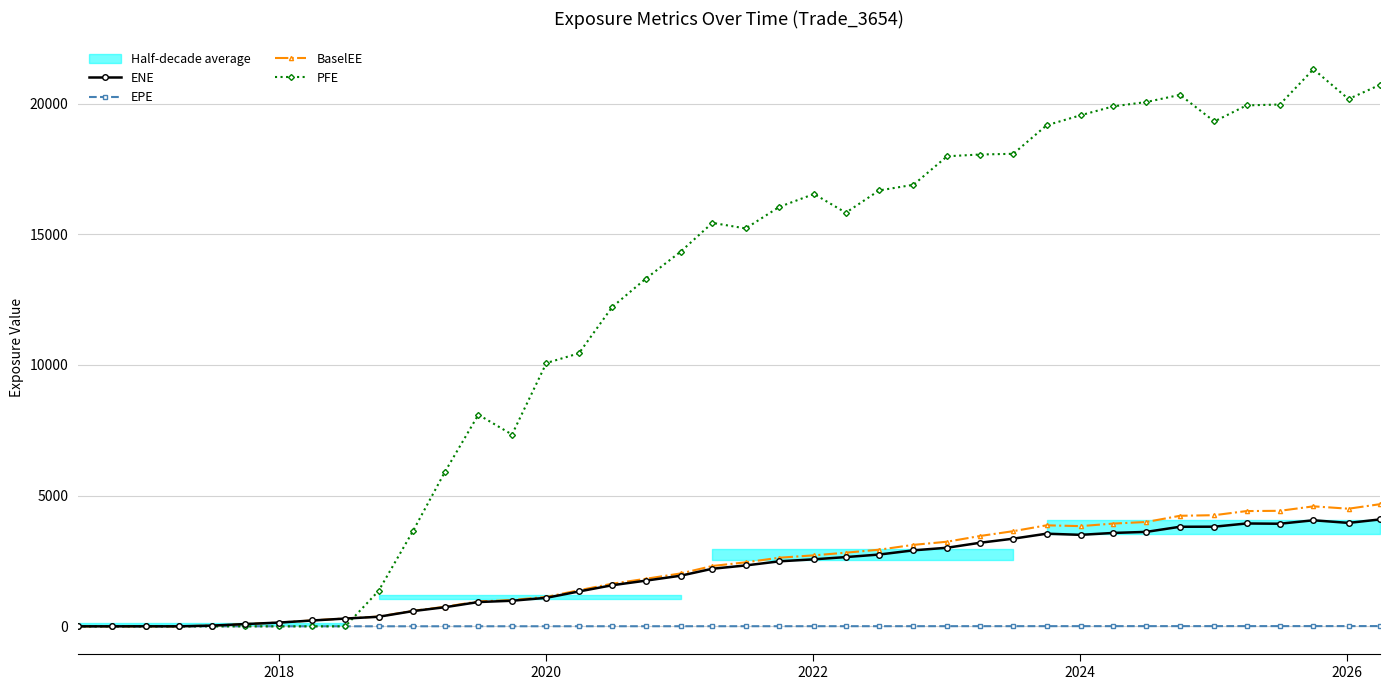

In BaselEE, how many points are higher than both neighbors (excluding endpoints)?

3